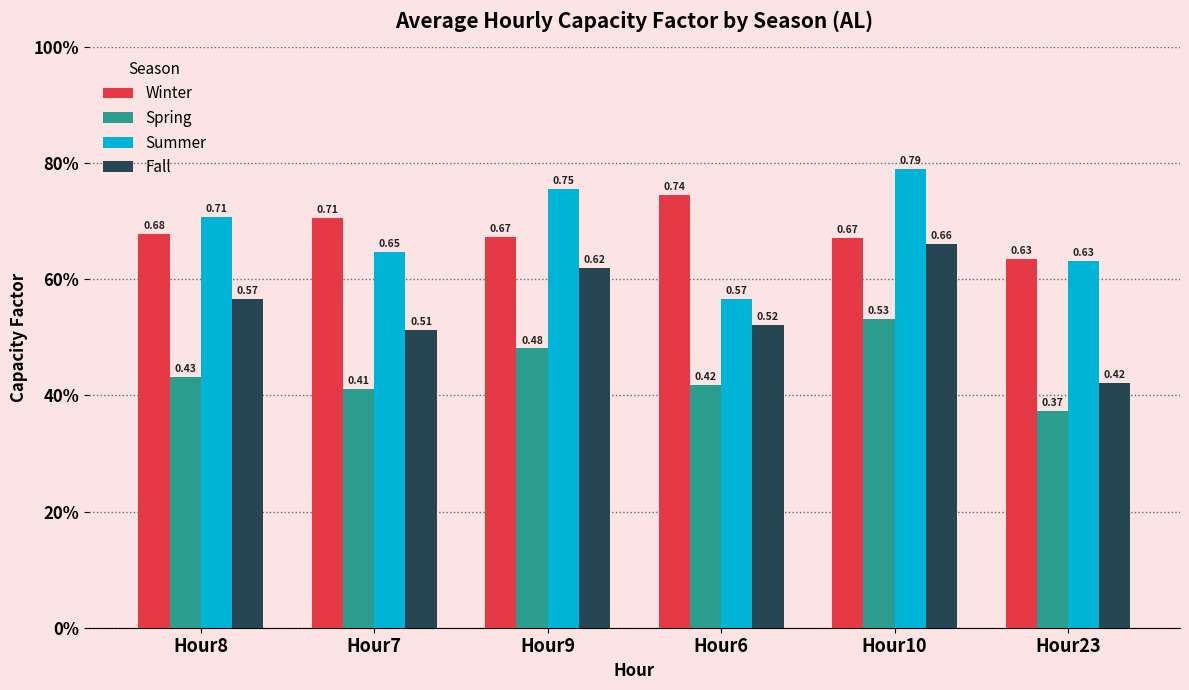

What are all the series names shown in the legend?

Winter, Spring, Summer, Fall